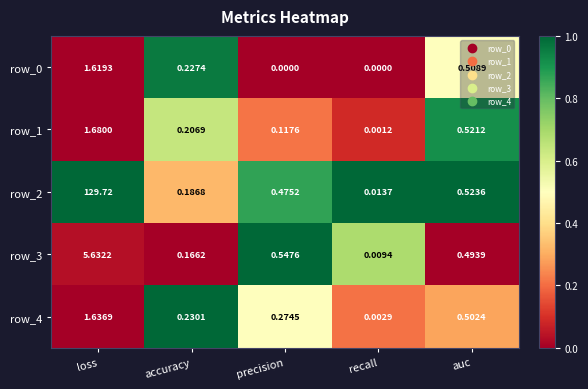

At which label is row_1 closest to 0?

recall